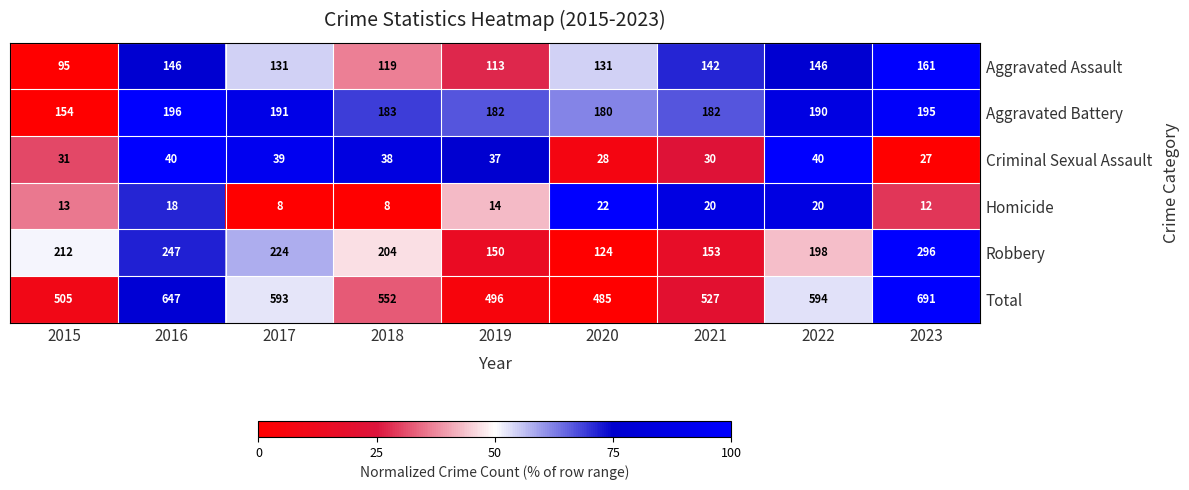

Count the number of data series in this chart.

6